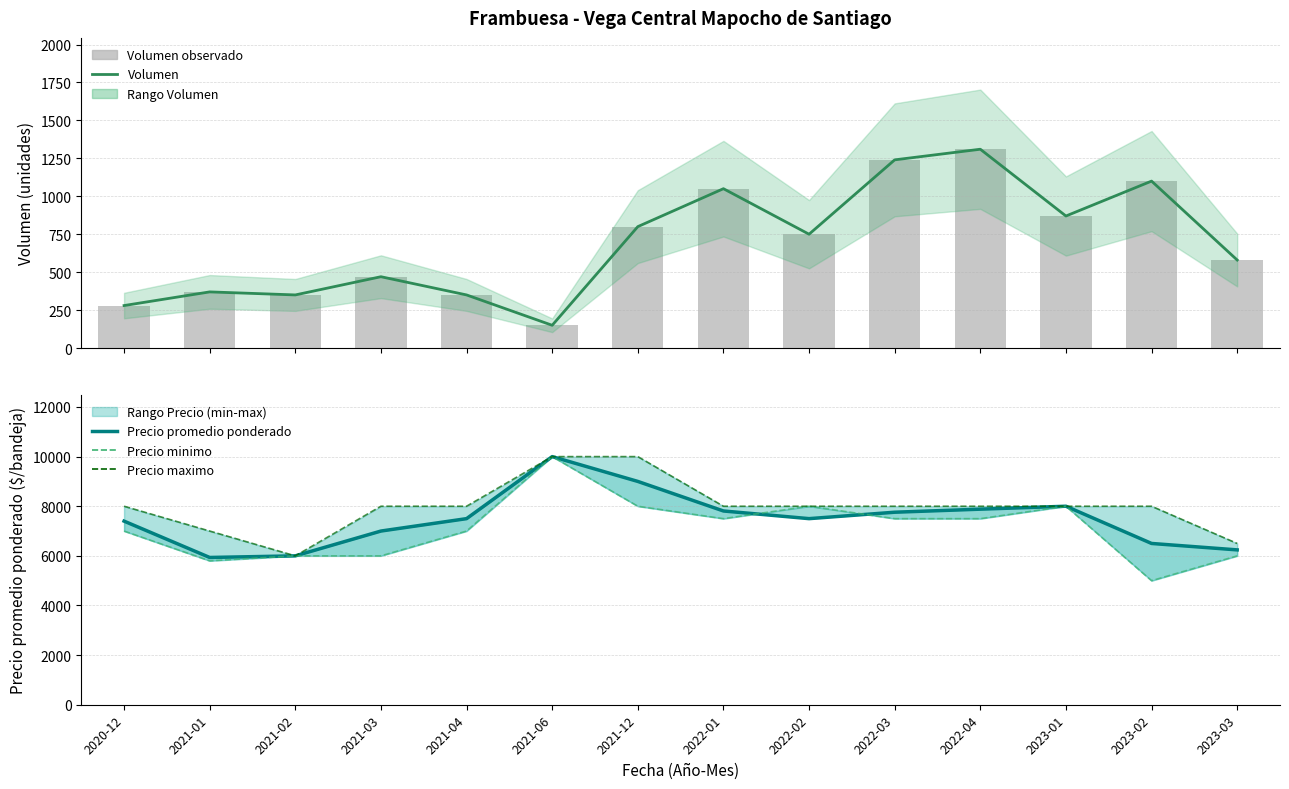

The Precio maximo series shows 3802 at 2021-04. True or false?

False